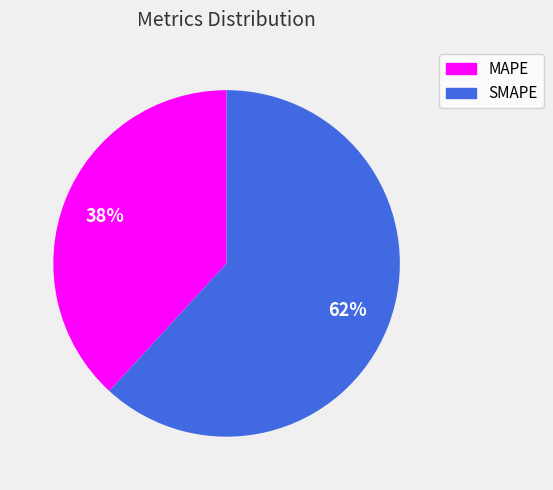

Is there a majority slice in this chart?

Yes